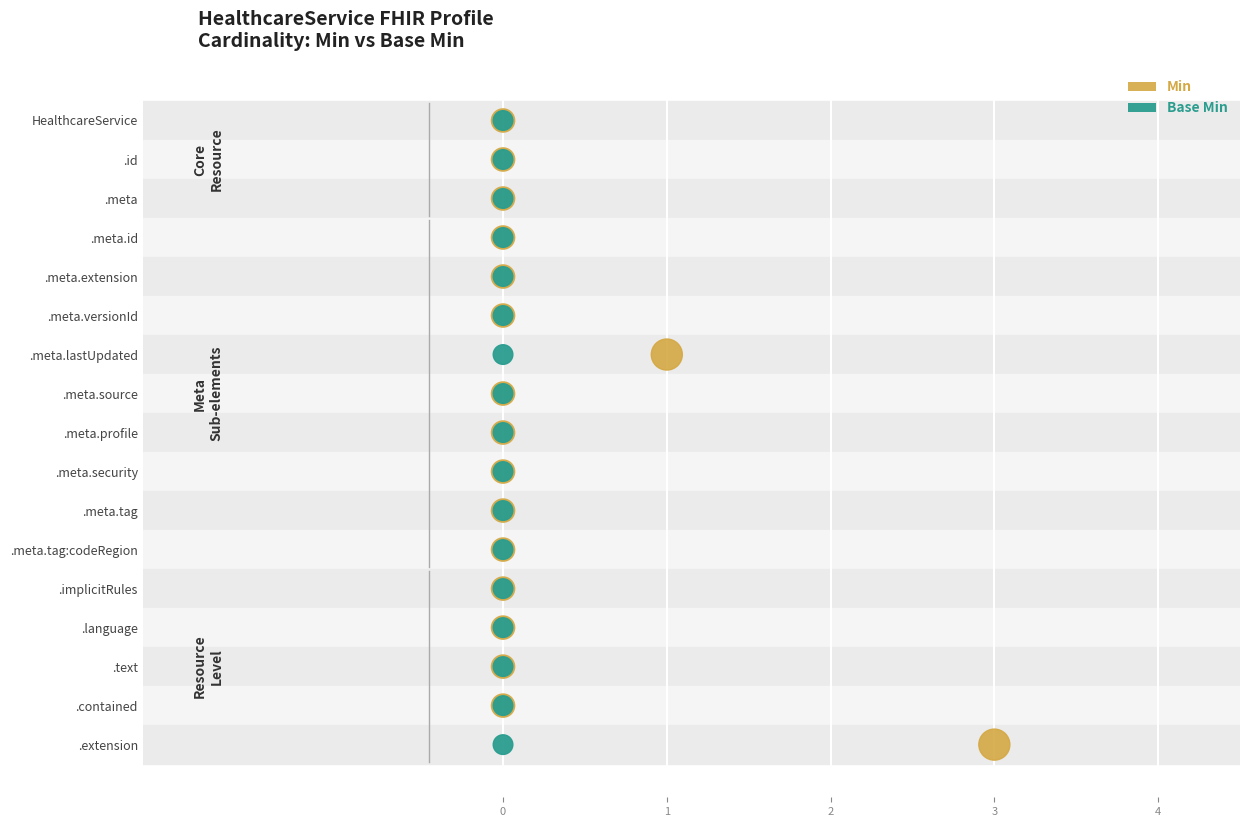

What are all the series names shown in the legend?

Min, Base Min